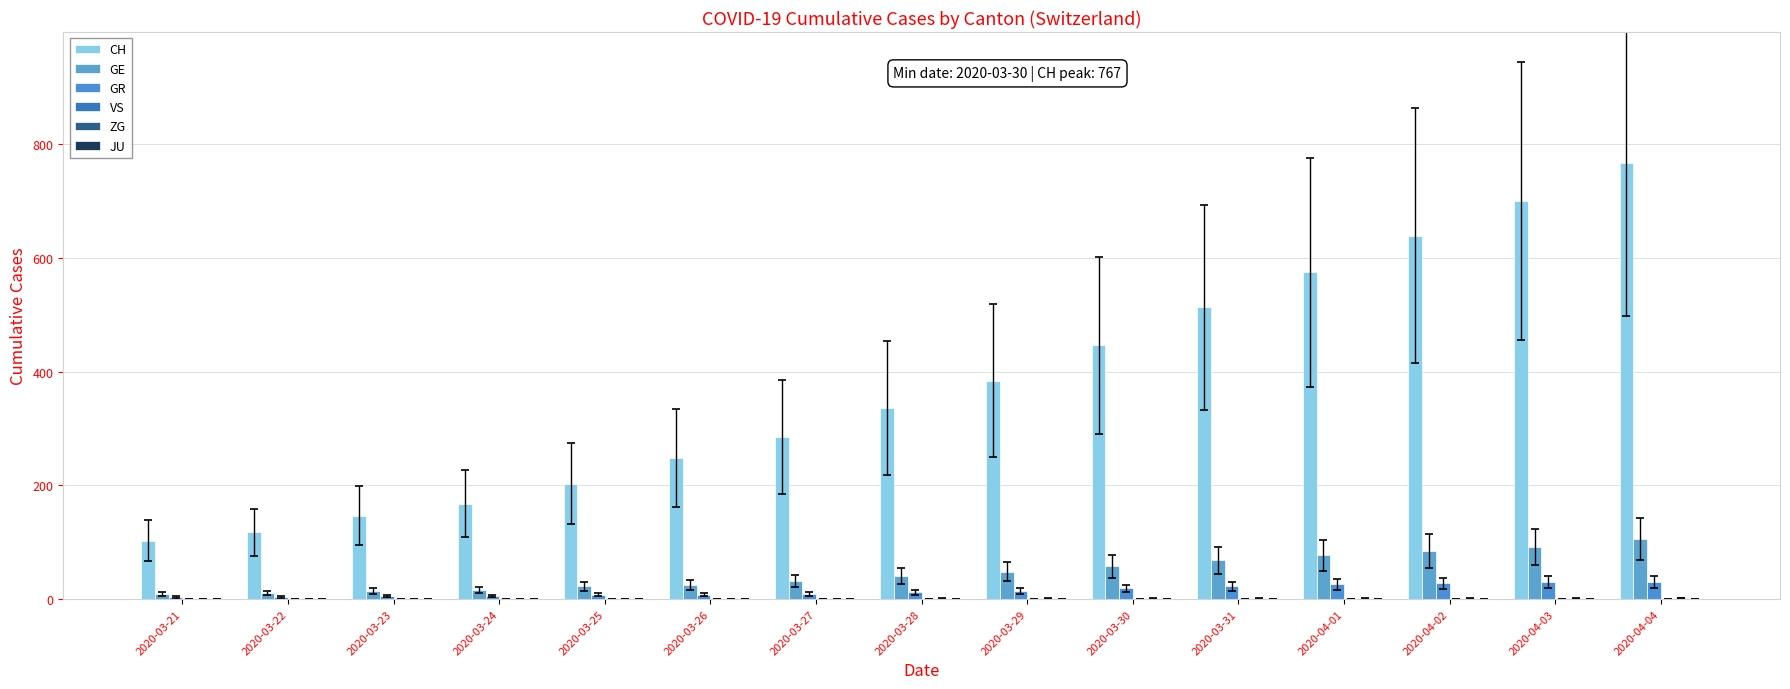

Reading left to right, what are all the values shown in this chart?

CH: 2020-03-21=103	2020-03-22=118	2020-03-23=147	2020-03-24=168	2020-03-25=203	2020-03-26=248	2020-03-27=285	2020-03-28=336	2020-03-29=384	2020-03-30=446	2020-03-31=513	2020-04-01=575	2020-04-02=639	2020-04-03=700	2020-04-04=767
GE: 2020-03-21=9	2020-03-22=10	2020-03-23=15	2020-03-24=16	2020-03-25=23	2020-03-26=25	2020-03-27=32	2020-03-28=40	2020-03-29=48	2020-03-30=58	2020-03-31=68	2020-04-01=77	2020-04-02=85	2020-04-03=92	2020-04-04=106
GR: 2020-03-21=4	2020-03-22=4	2020-03-23=5	2020-03-24=6	2020-03-25=8	2020-03-26=8	2020-03-27=9	2020-03-28=12	2020-03-29=15	2020-03-30=19	2020-03-31=23	2020-04-01=26	2020-04-02=28	2020-04-03=30	2020-04-04=30
VS: 2020-03-21=0	2020-03-22=0	2020-03-23=0	2020-03-24=0	2020-03-25=0	2020-03-26=0	2020-03-27=0	2020-03-28=0	2020-03-29=0	2020-03-30=0	2020-03-31=0	2020-04-01=0	2020-04-02=0	2020-04-03=0	2020-04-04=0
ZG: 2020-03-21=0	2020-03-22=0	2020-03-23=0	2020-03-24=0	2020-03-25=0	2020-03-26=0	2020-03-27=0	2020-03-28=1	2020-03-29=1	2020-03-30=1	2020-03-31=1	2020-04-01=1	2020-04-02=1	2020-04-03=1	2020-04-04=2
JU: 2020-03-21=0	2020-03-22=0	2020-03-23=0	2020-03-24=0	2020-03-25=0	2020-03-26=0	2020-03-27=0	2020-03-28=0	2020-03-29=0	2020-03-30=0	2020-03-31=0	2020-04-01=0	2020-04-02=0	2020-04-03=0	2020-04-04=0